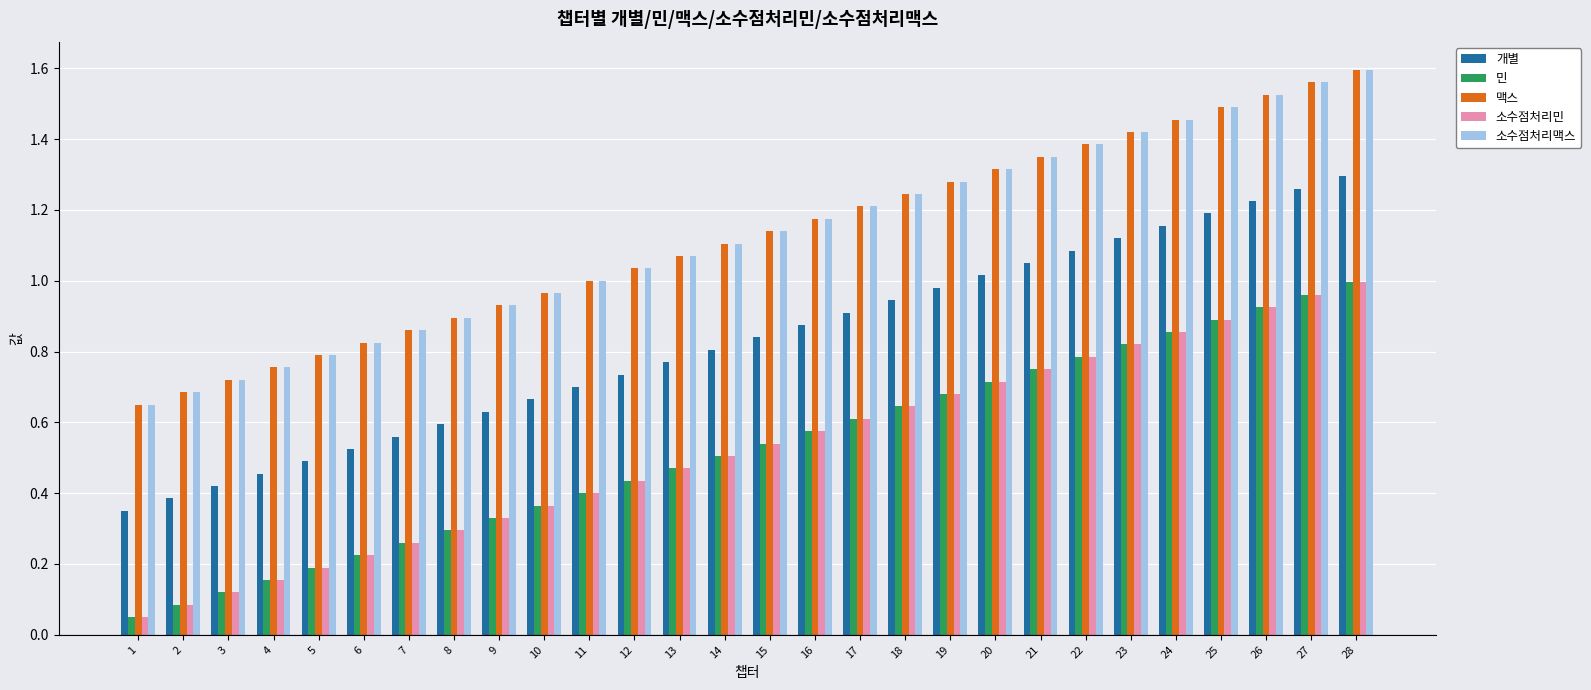

What is the total value across all series at 13?

3.9